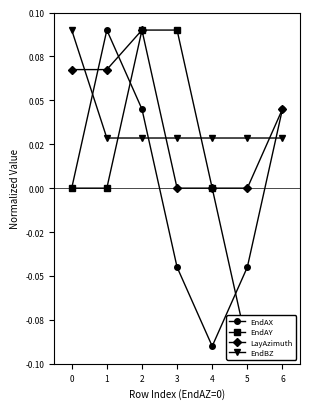

What is the maximum value for EndBZ?

0.1